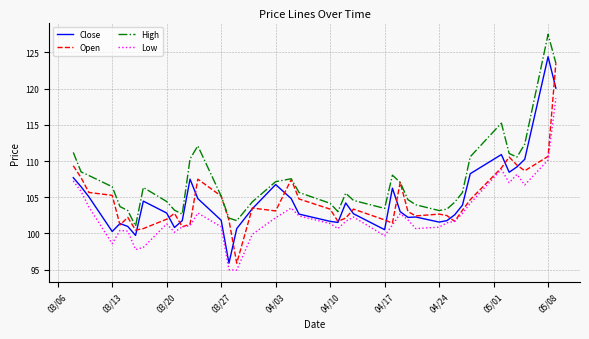

What is the difference between the maximum and minimum values in the Close series?

28.5